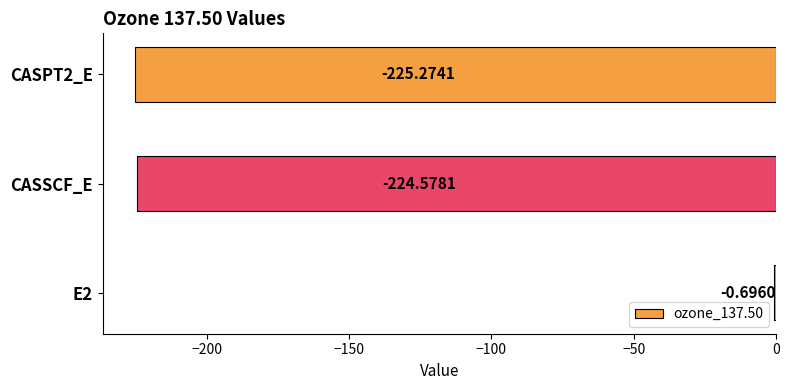

At which category does the chart reach its peak across all series?

E2